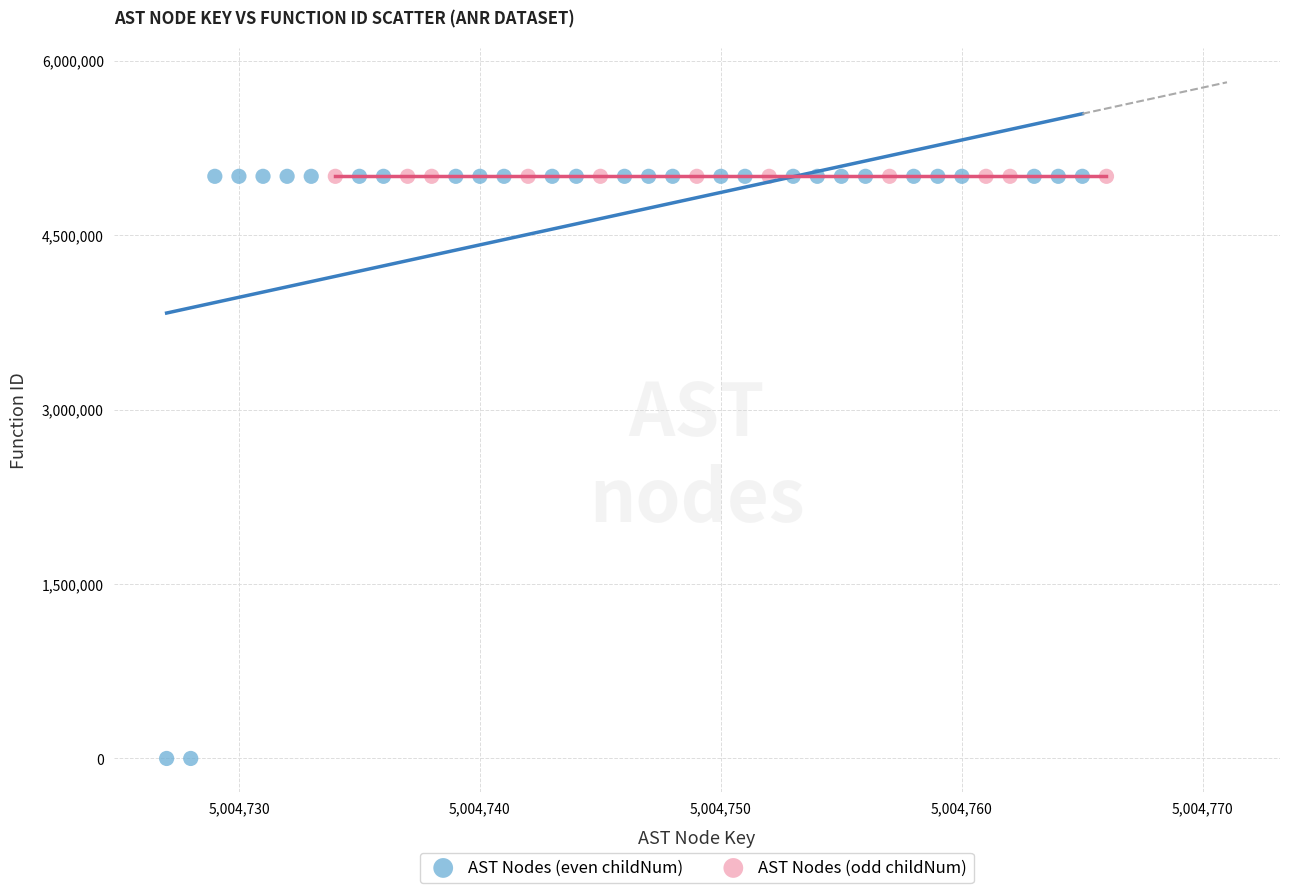

Which series contains the lowest Y value?

AST Nodes (even childNum)